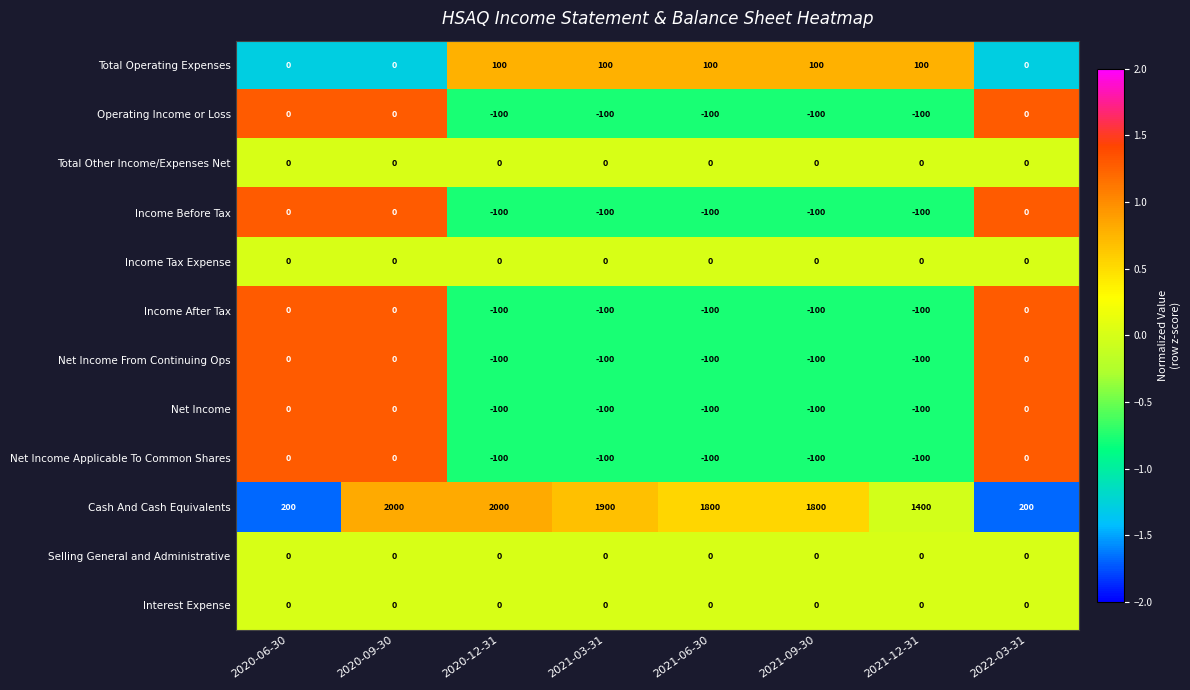

Which series changed the most between 2021-06-30 and 2021-12-31?

Cash And Cash Equivalents